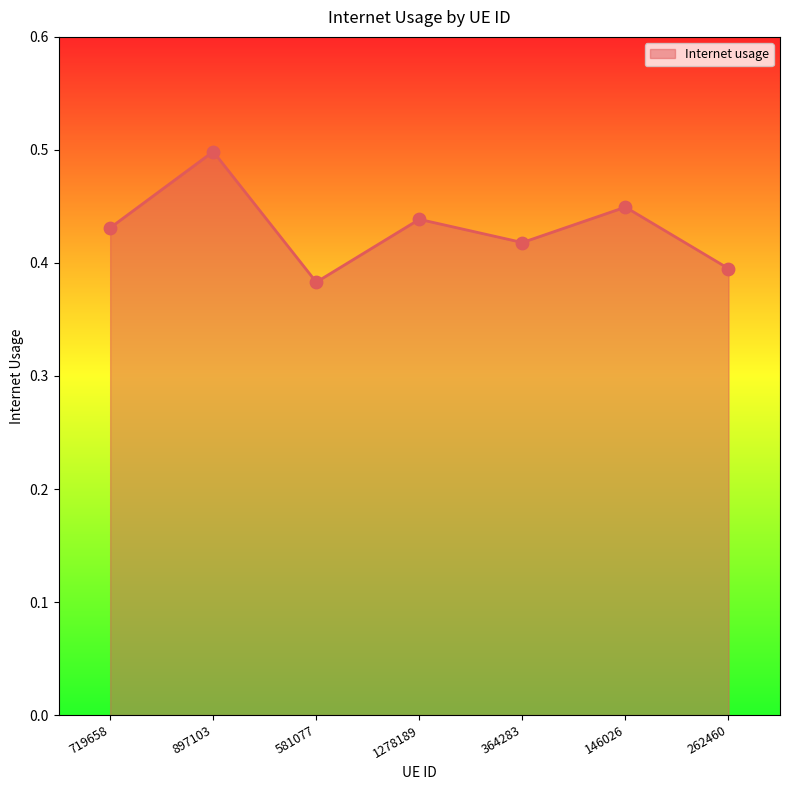

Between 897103 and 146026, which is larger?

897103